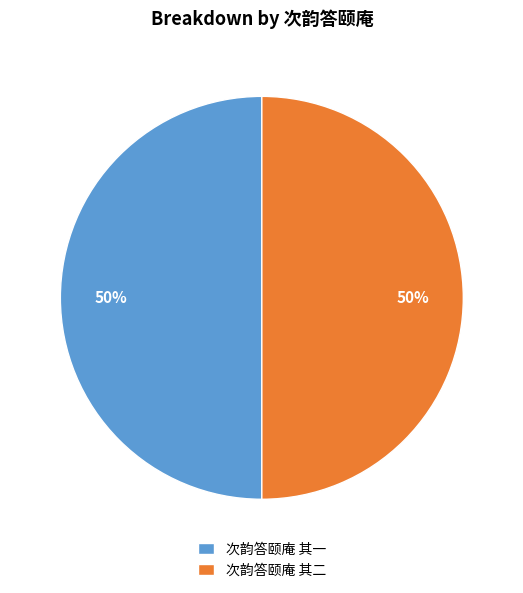

True or false: 次韵答颐庵 其二 accounts for 50% of the total.

True